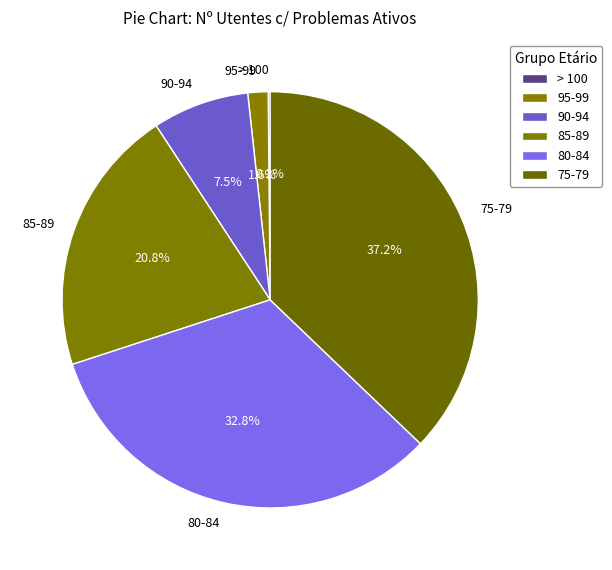

Which has a higher value, 90-94 or 75-79?

75-79